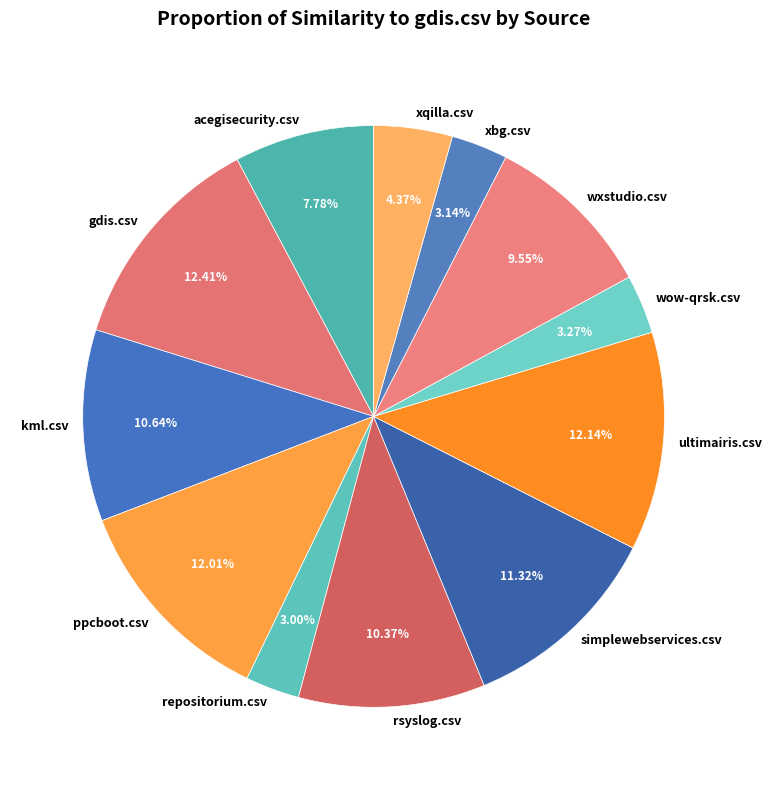

The gdis.csv slice represents 12% of the pie. True or false?

True